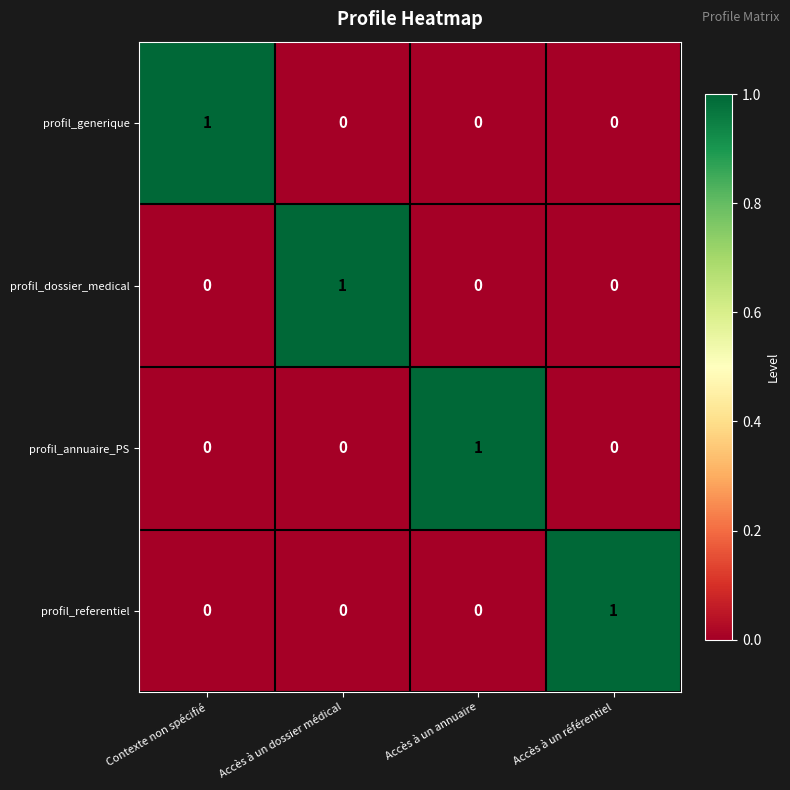

At how many categories does at least one series exceed 0?

4